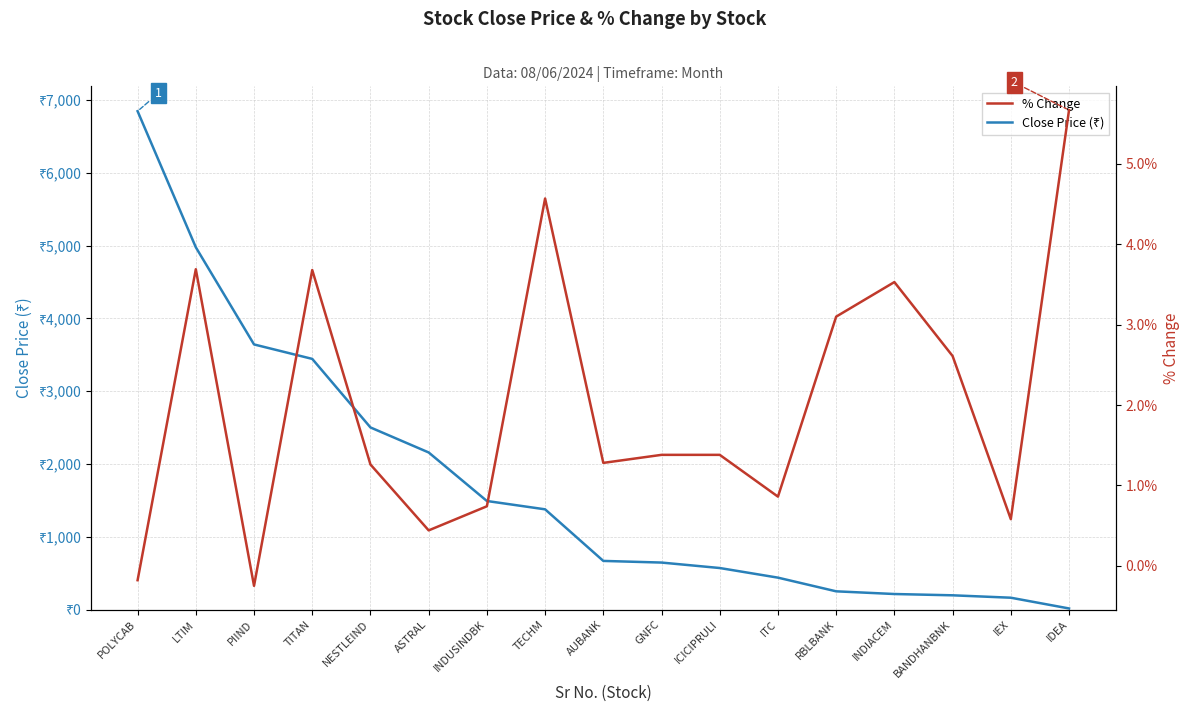

In % Change, how many points are lower than both neighbors (excluding endpoints)?

5